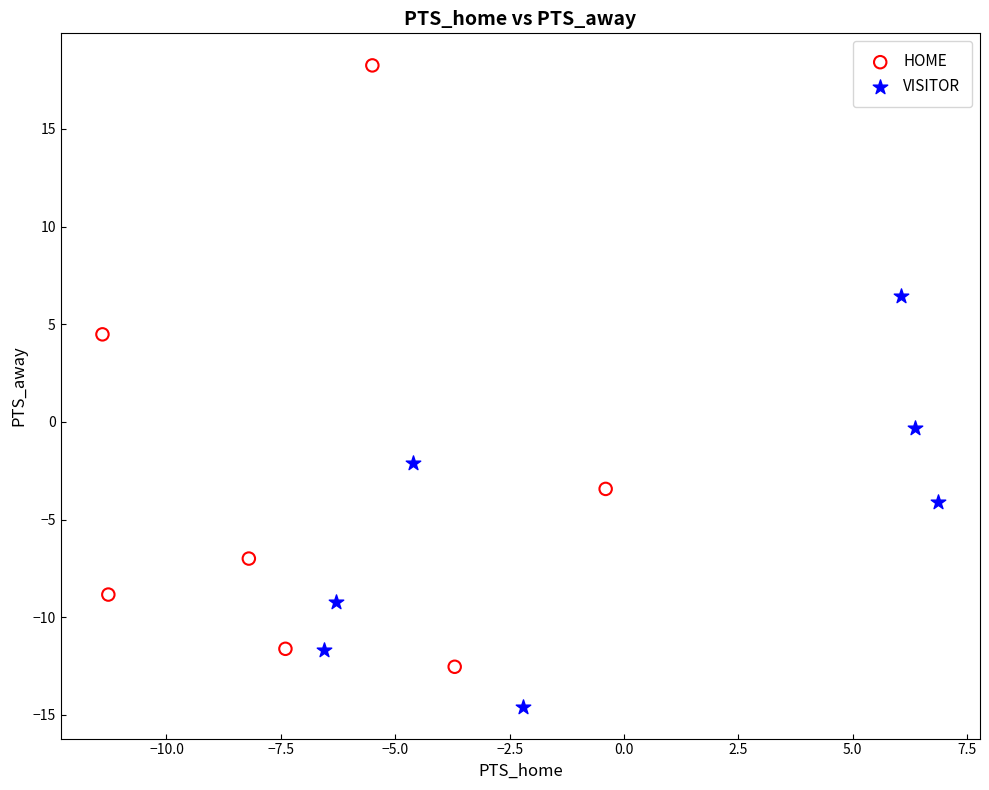

Which series contains the highest Y value?

HOME